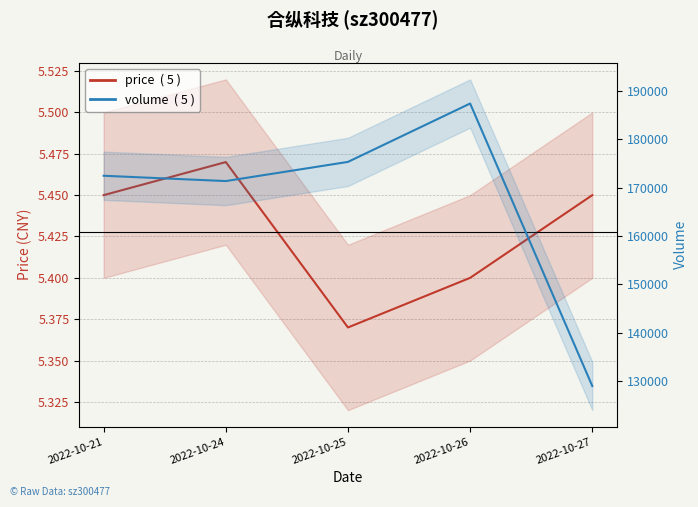

Which label corresponds to the smallest value in the chart?

2022-10-25